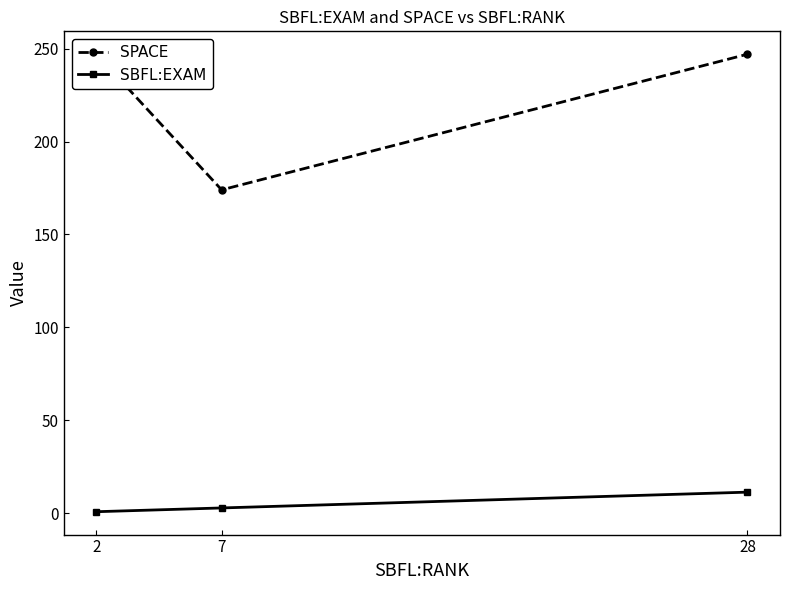

Between 28 and 2, which is larger?

28